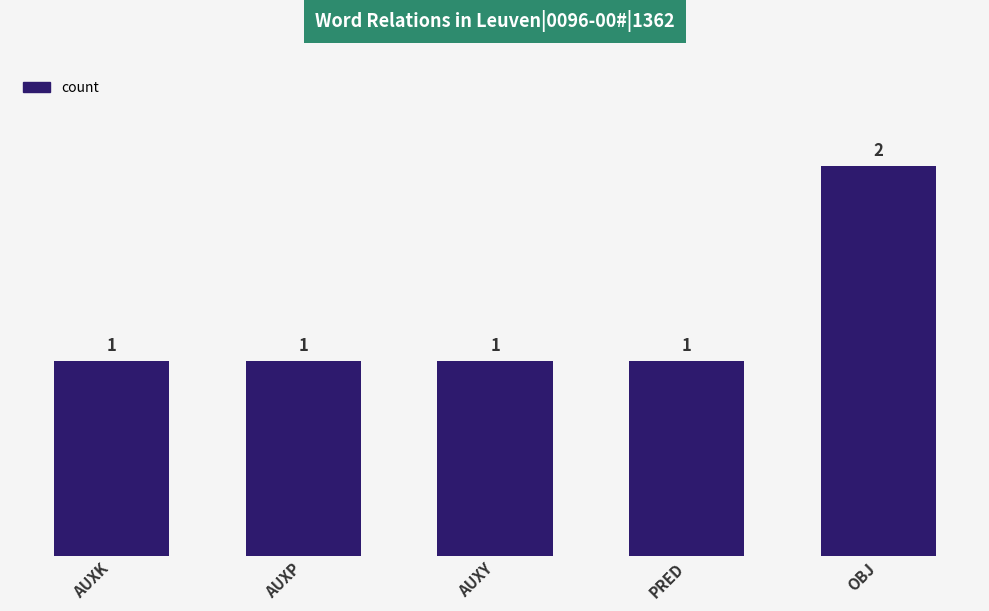

What is the ratio of the value at AUXK to the value at AUXP?

1.0